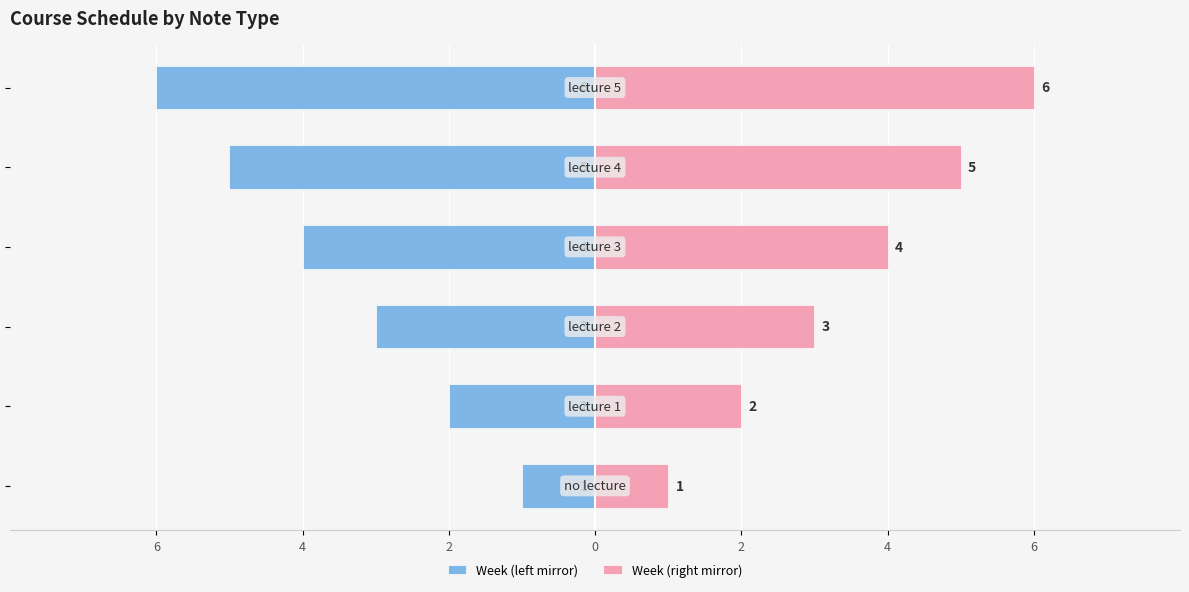

Reading left to right, transcribe all the data shown in this chart.

Week (left mirror): -1	-2	-3	-4	-5	-6
Week (right mirror): 1	2	3	4	5	6